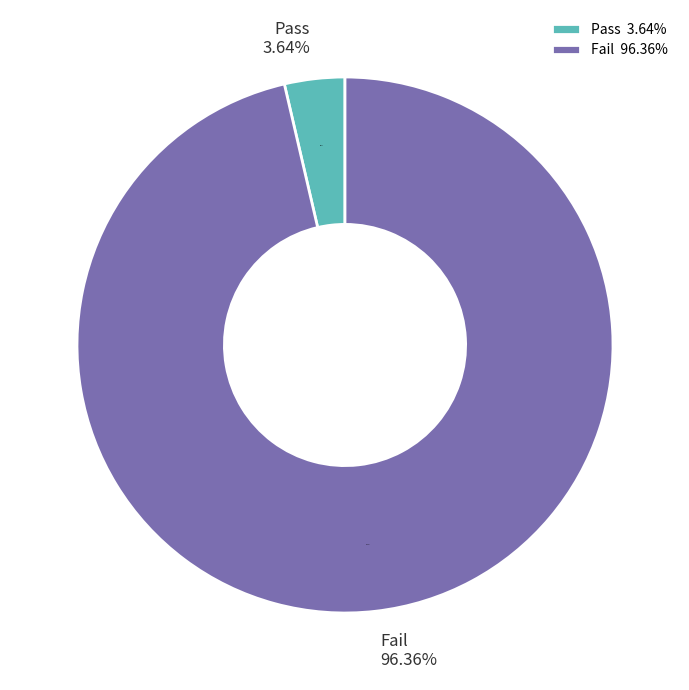

Do Pass=1 (count) and Pass=0 (count) together represent more than half of the pie?

Yes